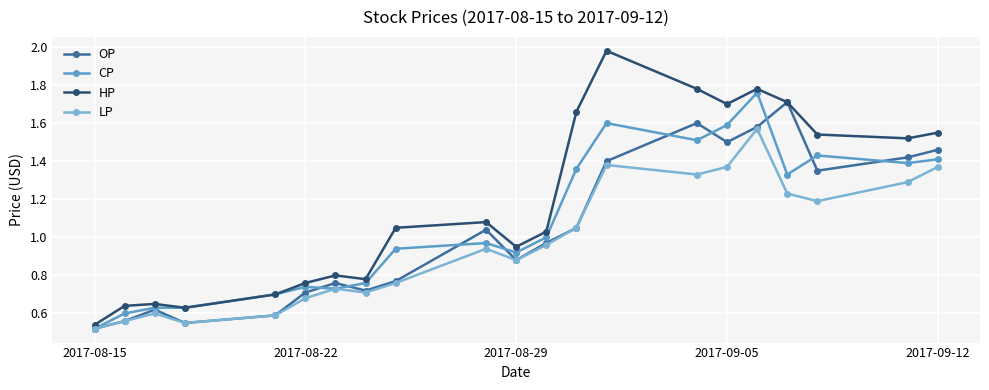

Which series has the largest range (max minus min)?

HP